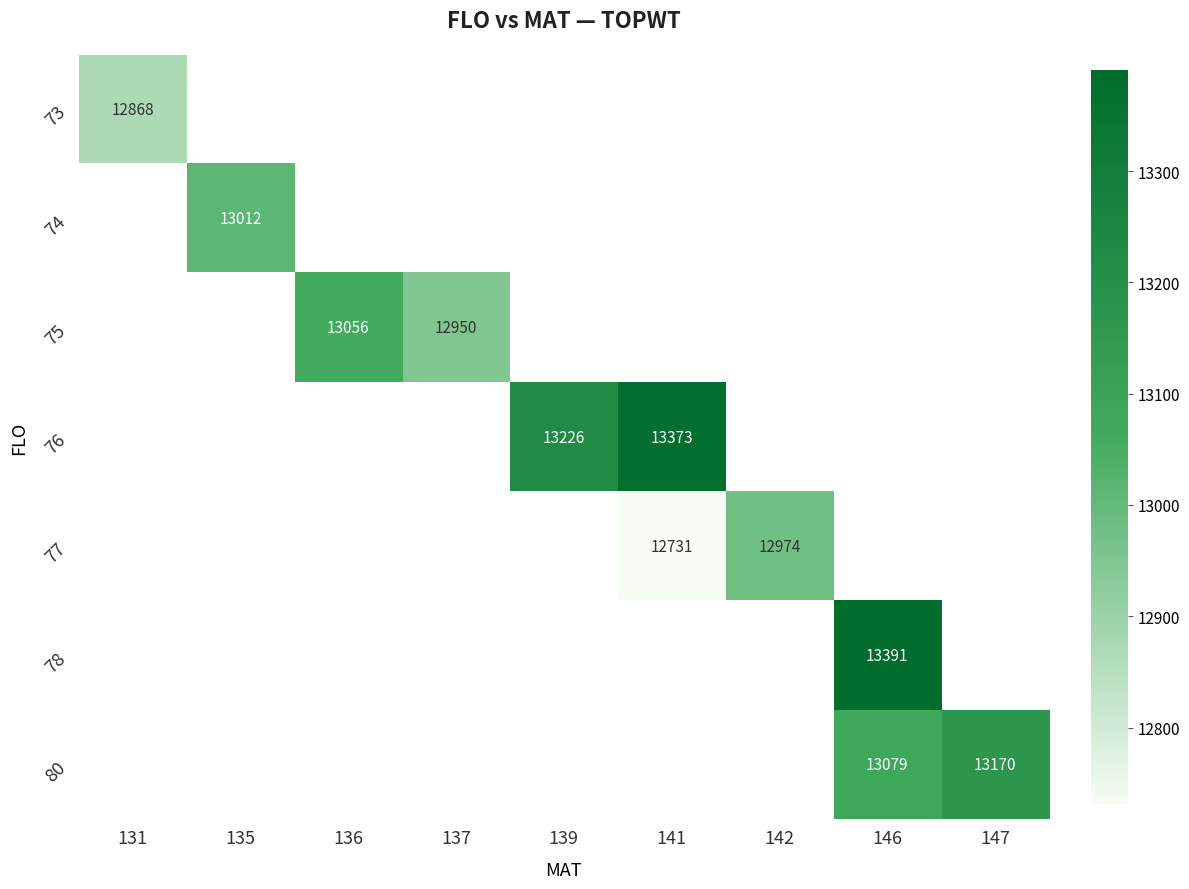

Is the value of 77 at 142 greater than the value of 80 at 146?

No